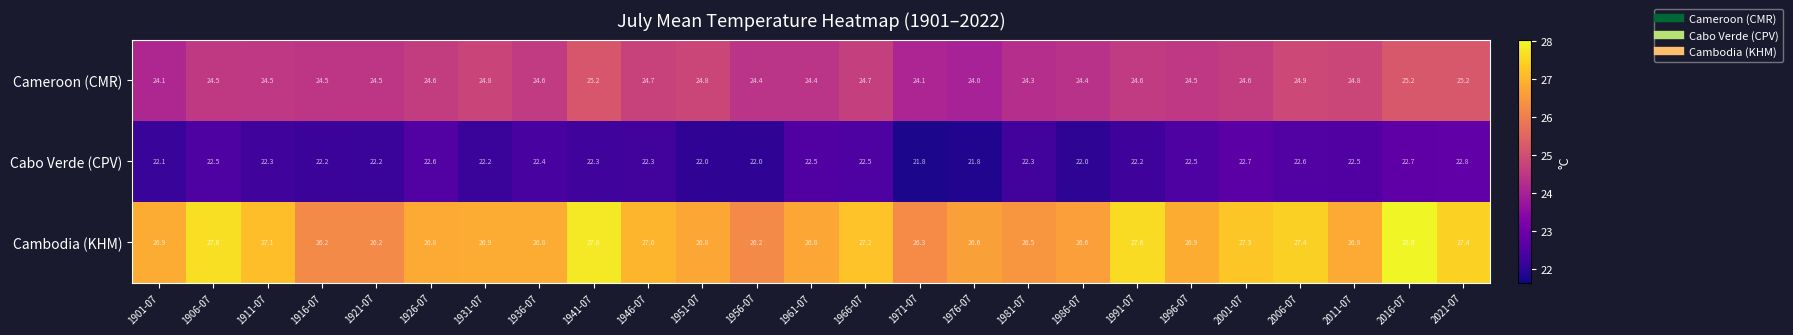

At 1986-07, list the series in order from smallest to largest.

Cabo Verde (CPV), Cameroon (CMR), Cambodia (KHM)